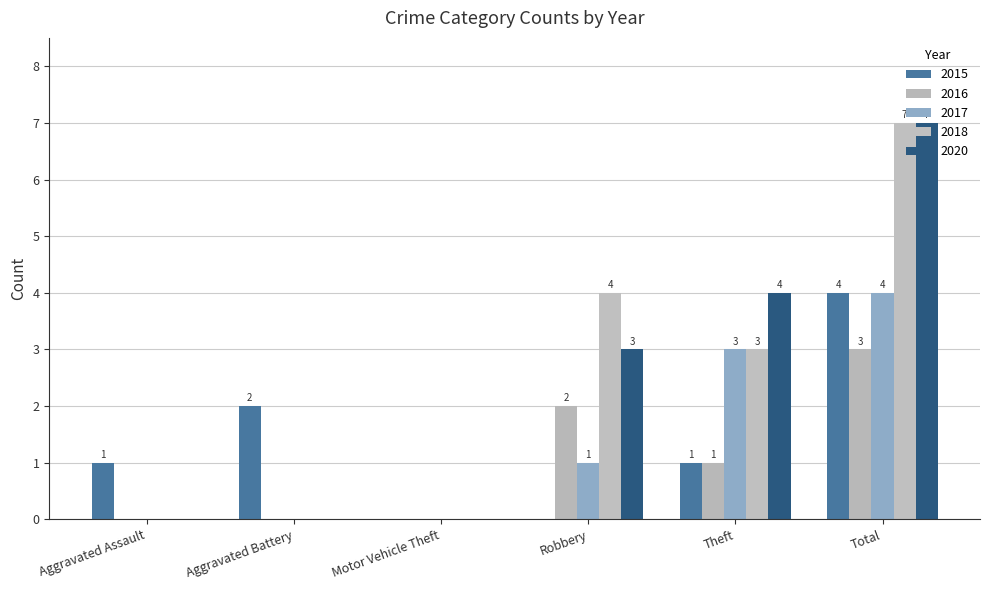

Is the value of 2016 at Robbery greater than the value of 2018 at Aggravated Assault?

Yes